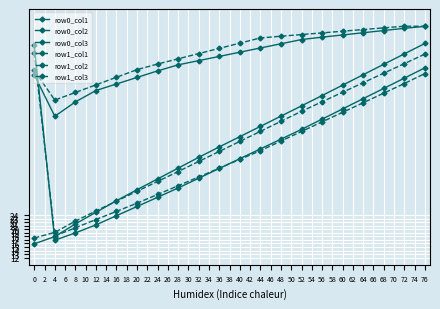

How many lines are shown in the chart?

6